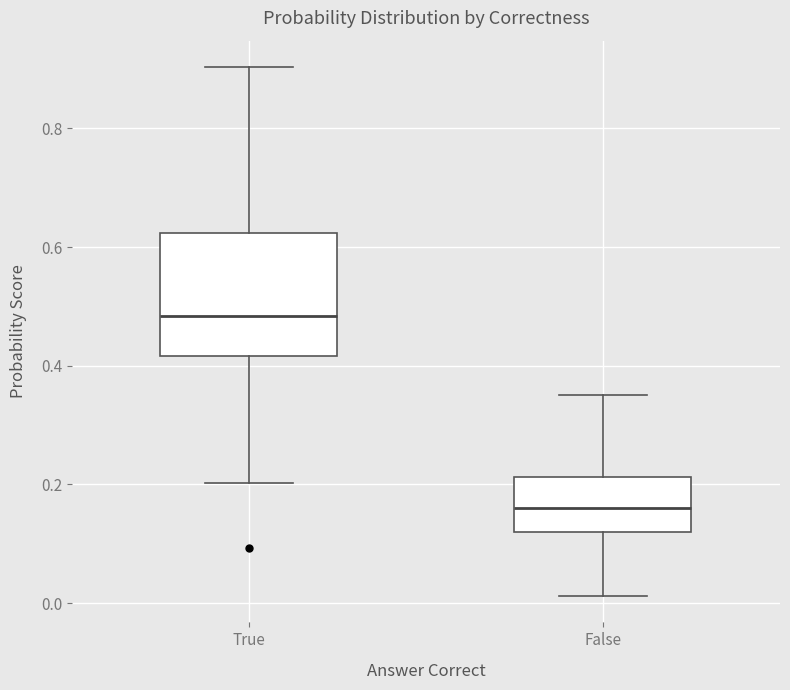

Reading left to right, read every box against the y-axis: the position of its median line, the range the box covers, and the ends of its whiskers. The values are not printed on the chart, so give them approximately, as read against the axis.

True: median 0.48, box 0.42 to 0.62, whiskers 0.20 to 0.90
False: median 0.16, box 0.12 to 0.22, whiskers 0.02 to 0.34